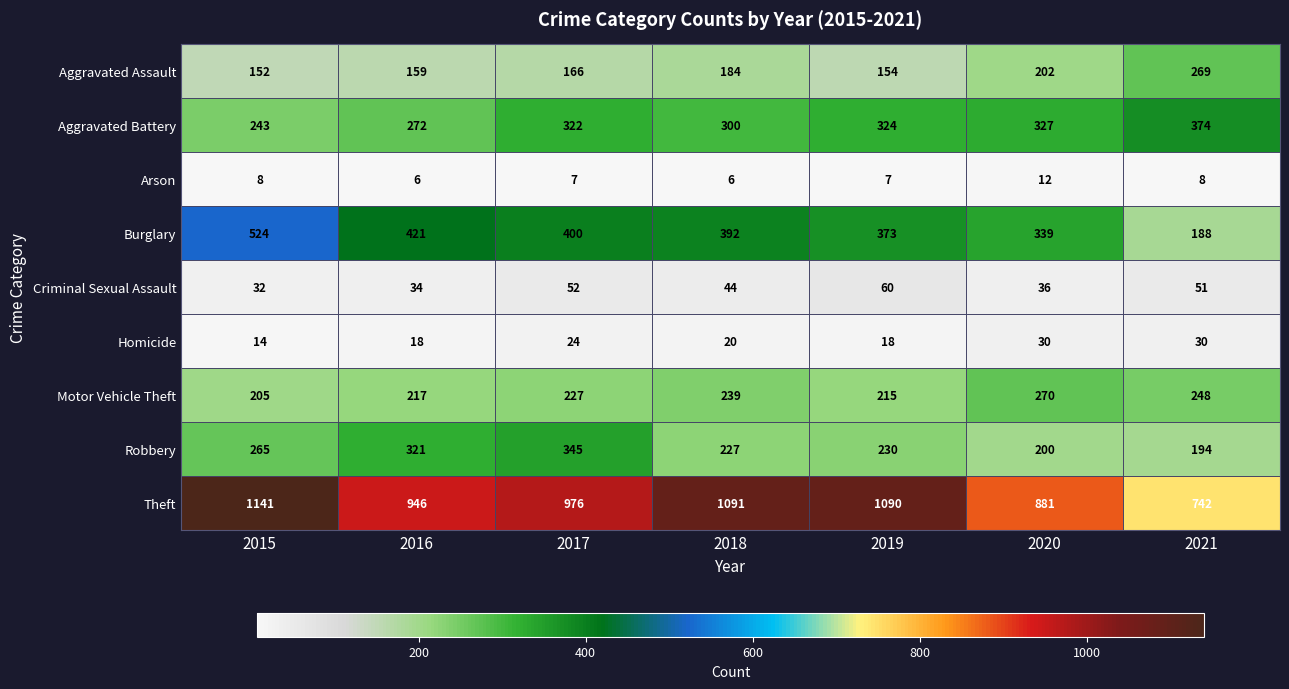

Which category has the lowest value in the Homicide series?

2015